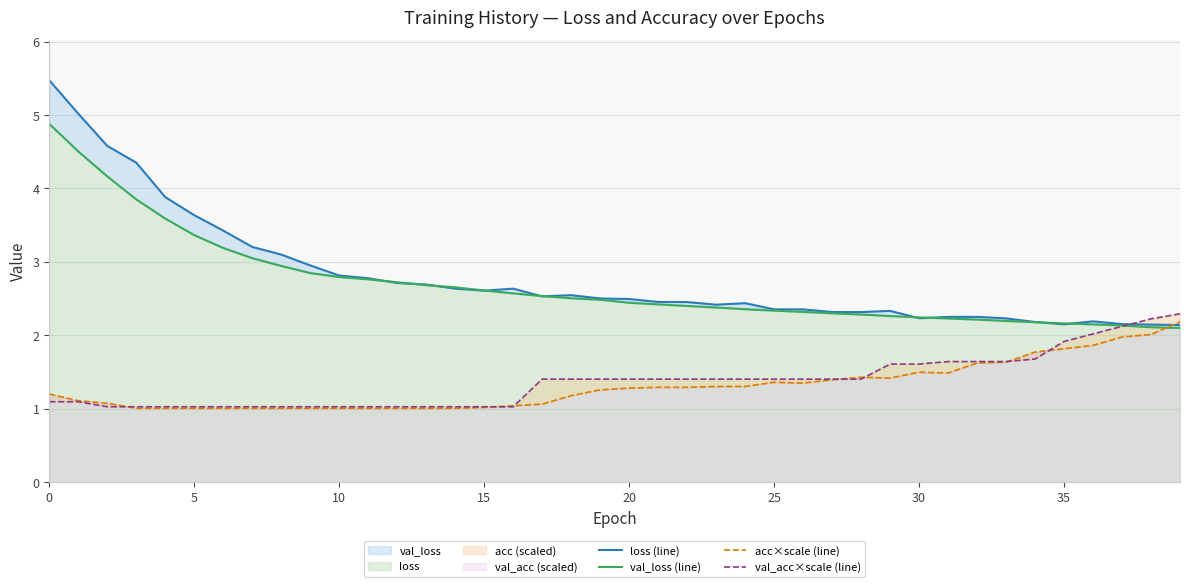

What is the difference between the maximum and minimum values in the val_acc×scale (line) series?

1.3